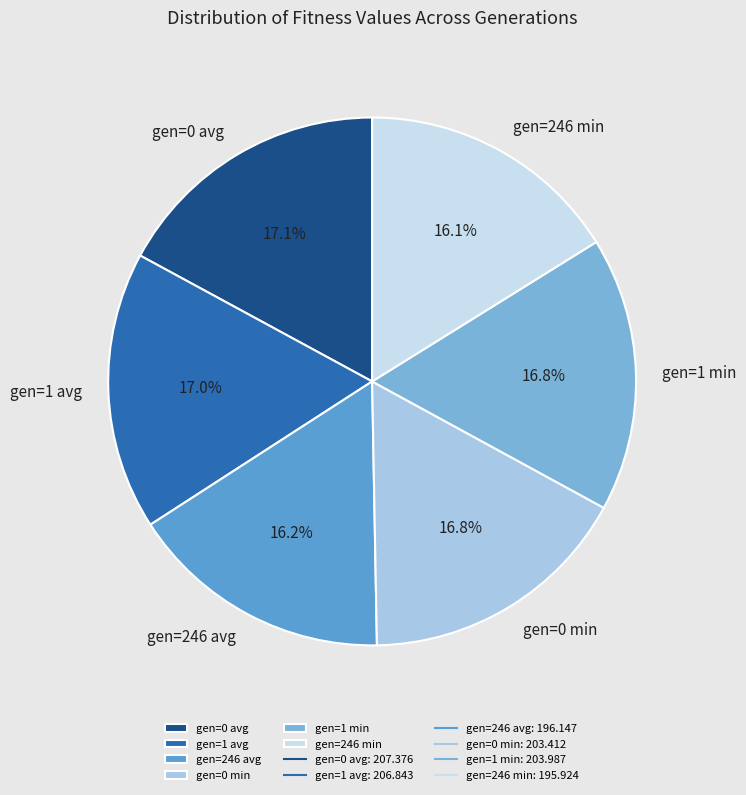

True or false: gen=246 min accounts for 21% of the total.

False